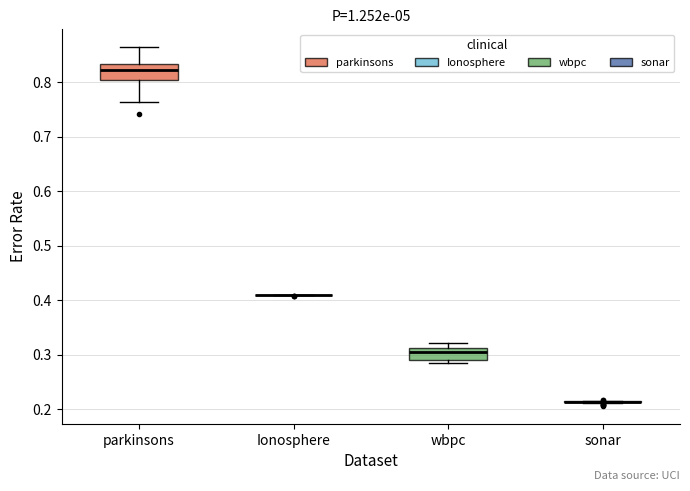

Reading left to right, transcribe this box plot: for each box, give where its median line is, the range the box spans, and where its two whiskers end, as read against the y-axis. The values are not printed on the chart, so give them approximately, as read against the axis.

parkinsons: median 0.82, box 0.81 to 0.83, whiskers 0.76 to 0.86
Ionosphere: box collapsed to a line at 0.41, whiskers 0.41 to 0.41
wbpc: median 0.31 (just below the box's upper edge), box 0.29 to 0.31, whiskers 0.28 to 0.32
sonar: box collapsed to a line at 0.21, whiskers 0.21 to 0.22